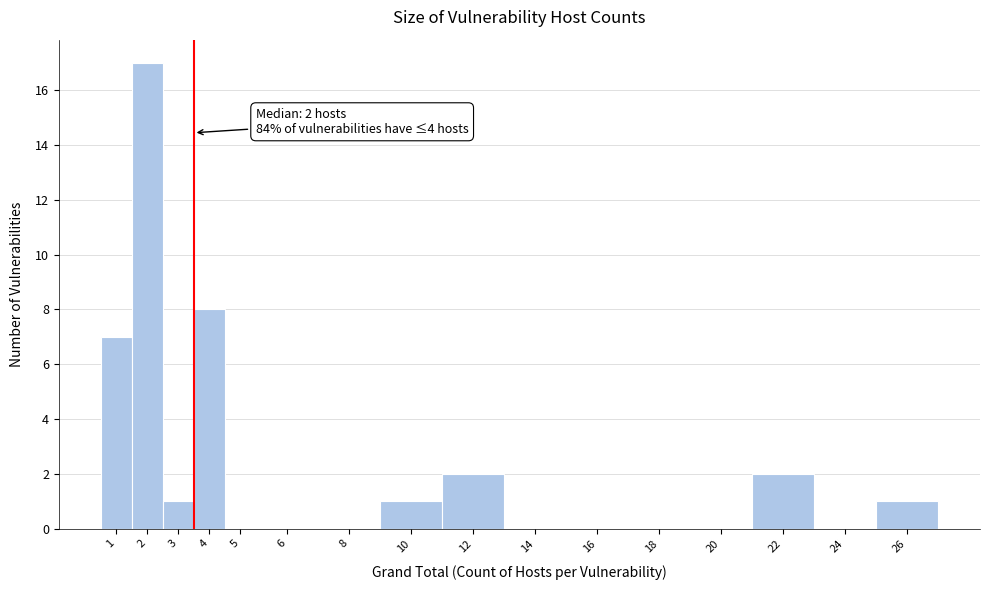

Reading right to left, list all the values displayed in this chart.

26=1	24=0	22=2	20=0	18=0	16=0	14=0	12=2	10=1	8=0	6=0	5=0	4=8	3=1	2=17	1=7